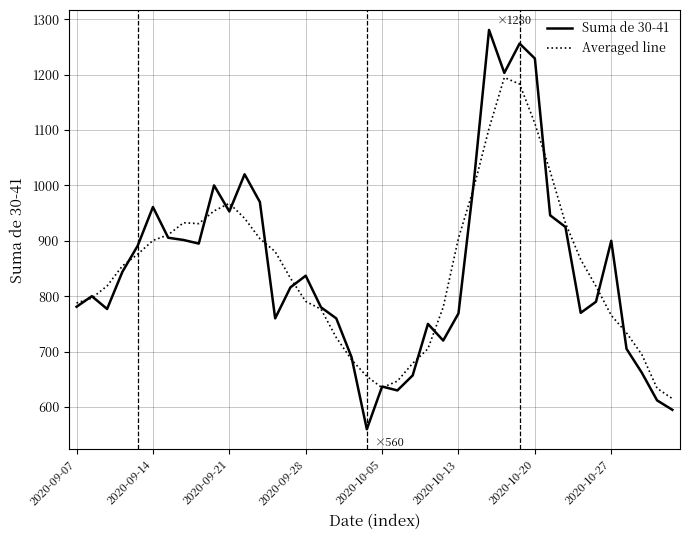

What is the highest value of the Suma de 30-41 series?

1280.5